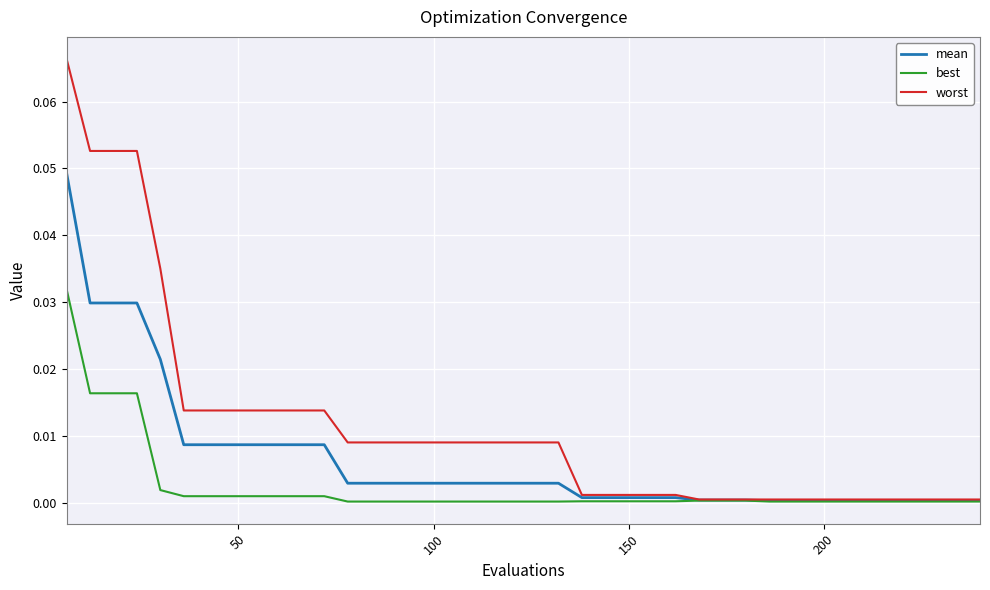

List the series in order of their peak value, highest first.

worst, mean, best